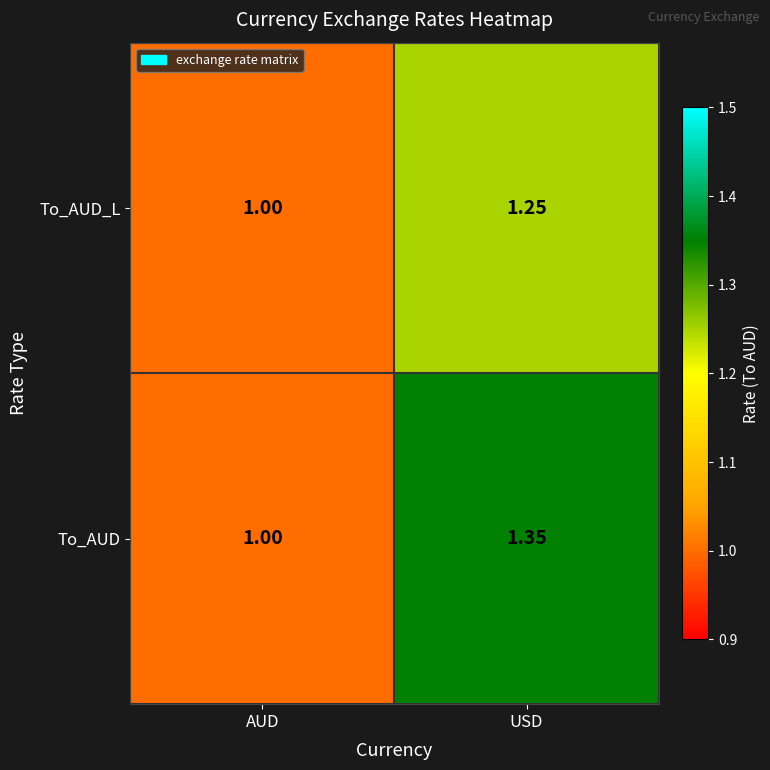

At which label does To_AUD_L reach its peak?

USD